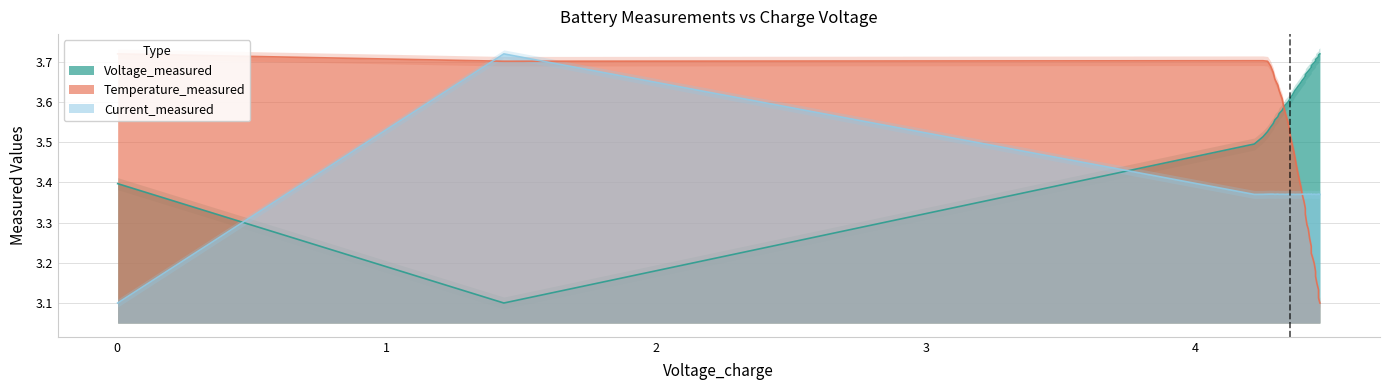

How many interior local valleys does the Voltage_measured series have?

1